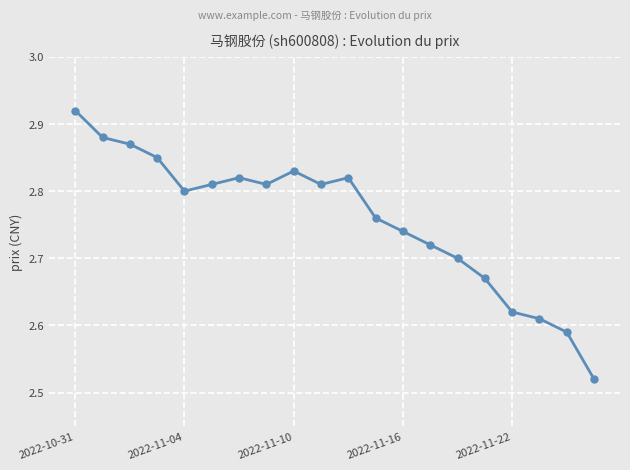

Count the number of categories in the chart.

20